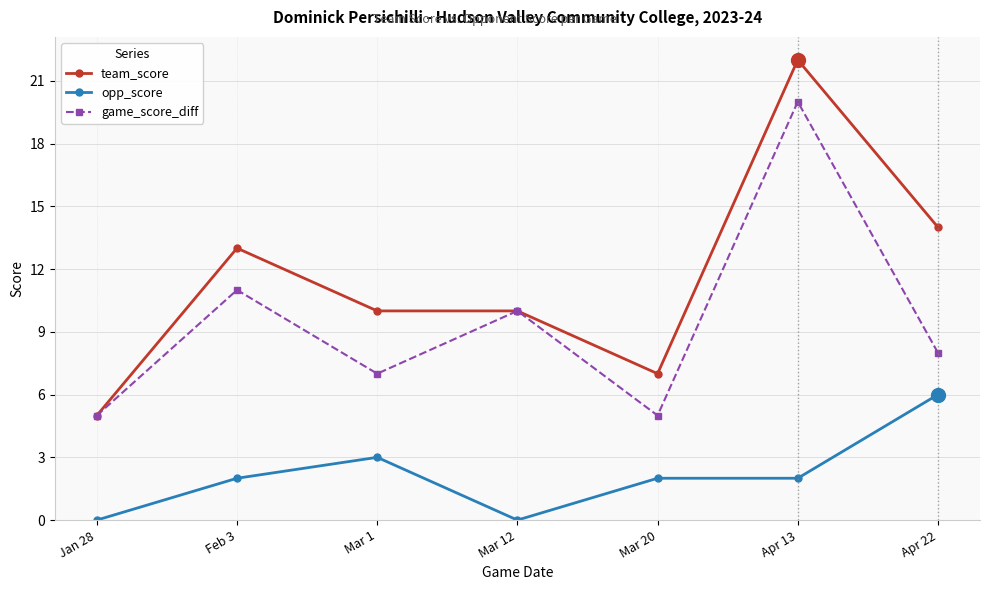

Count the opp_score values in the range 0 to 3.

6